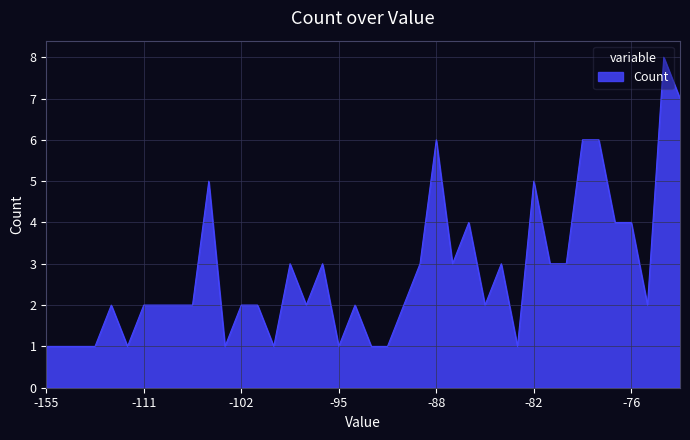

What is the maximum value shown in the chart?

8